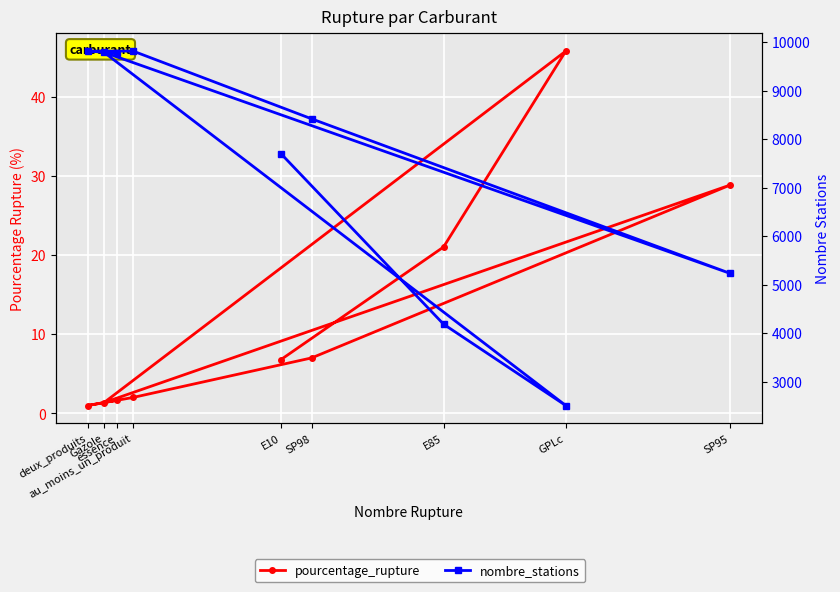

Which series has the largest total across all categories?

nombre_stations